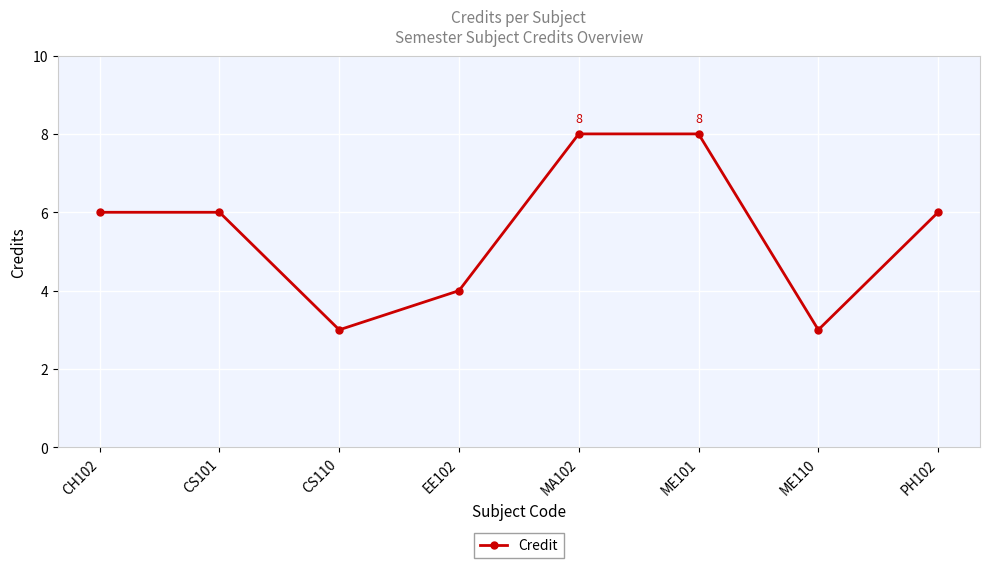

What position from the right is CS110?

6